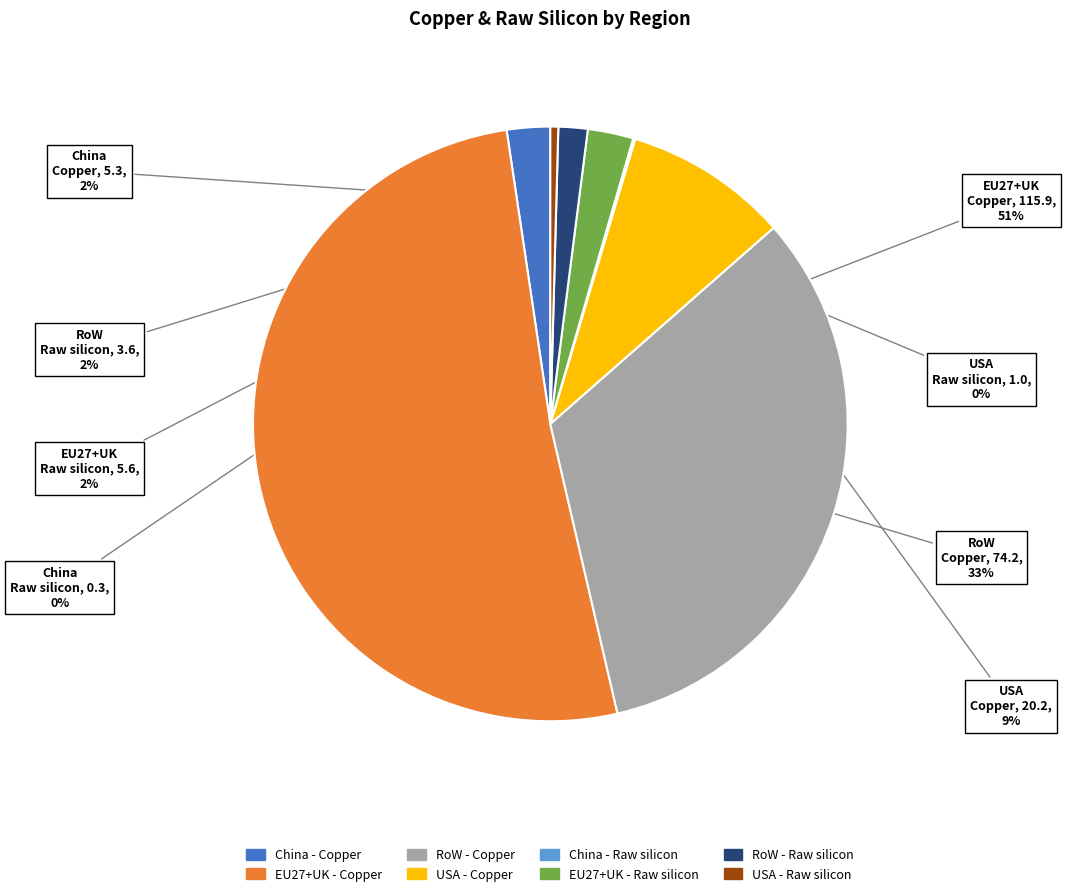

Combined, do EU27+UK - Raw silicon and USA - Copper account for over 50%?

No